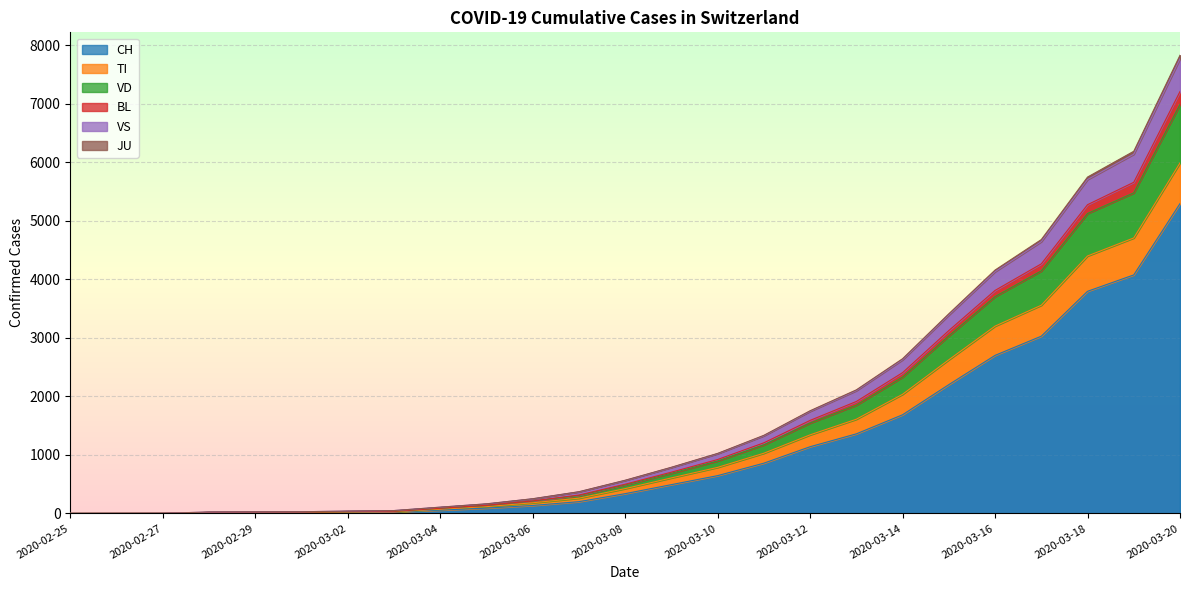

Which category has the highest value in the CH series?

2020-03-20